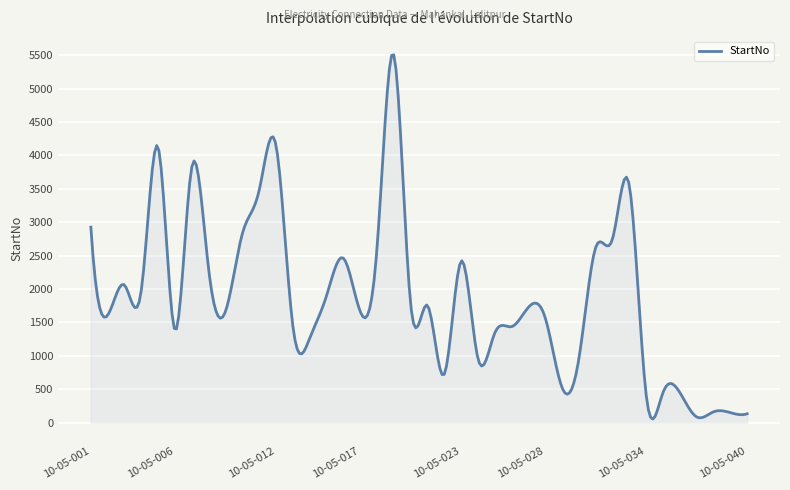

What is the difference between the maximum and minimum values?

5450.2